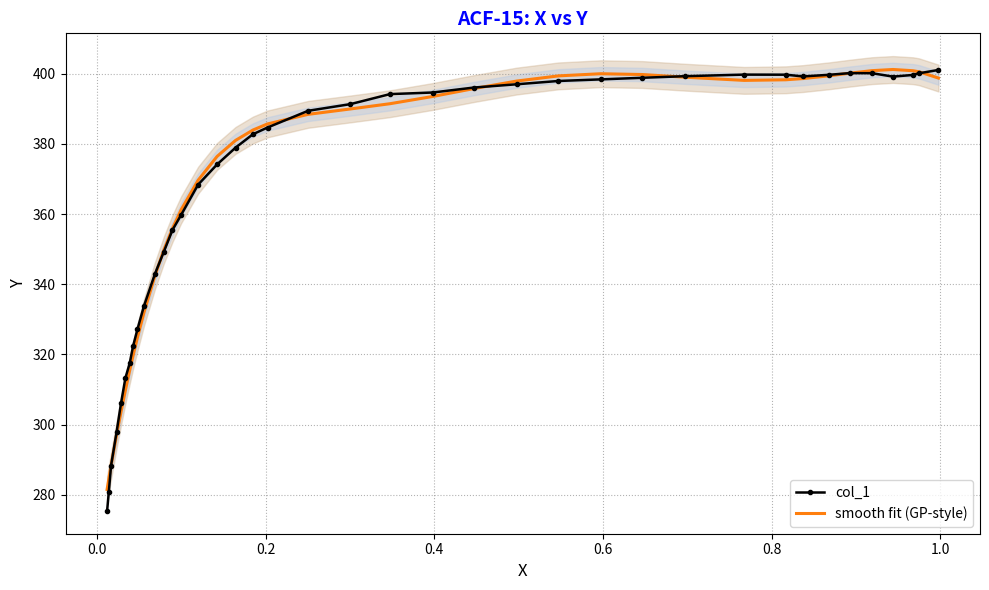

In col_1, how many points are higher than both neighbors (excluding endpoints)?

2